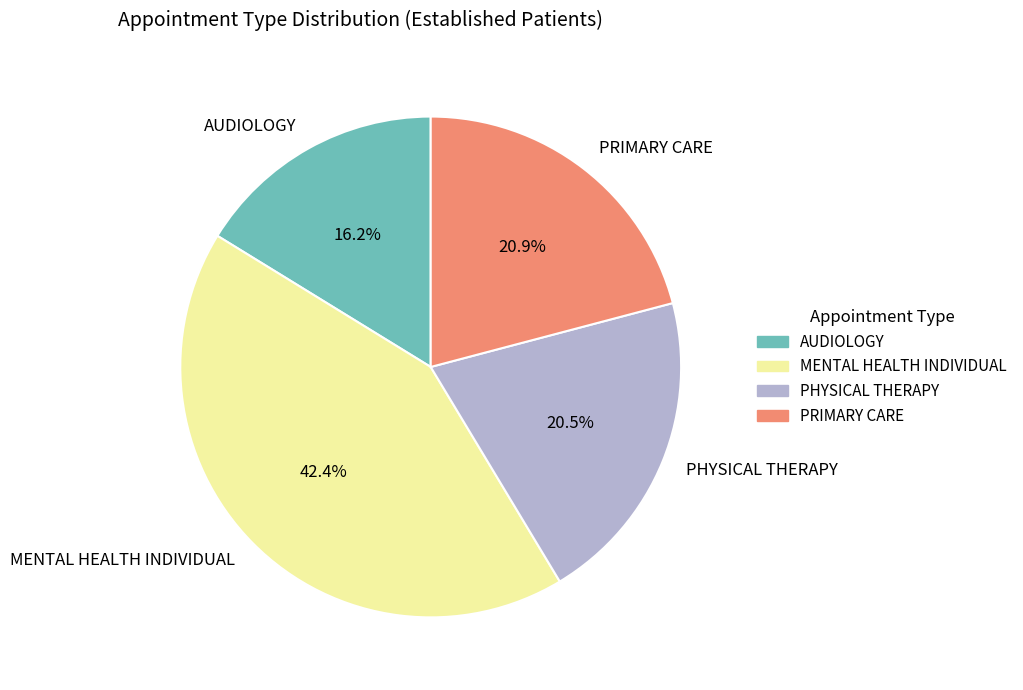

What is the ratio of the value at AUDIOLOGY to the value at PHYSICAL THERAPY?

0.8